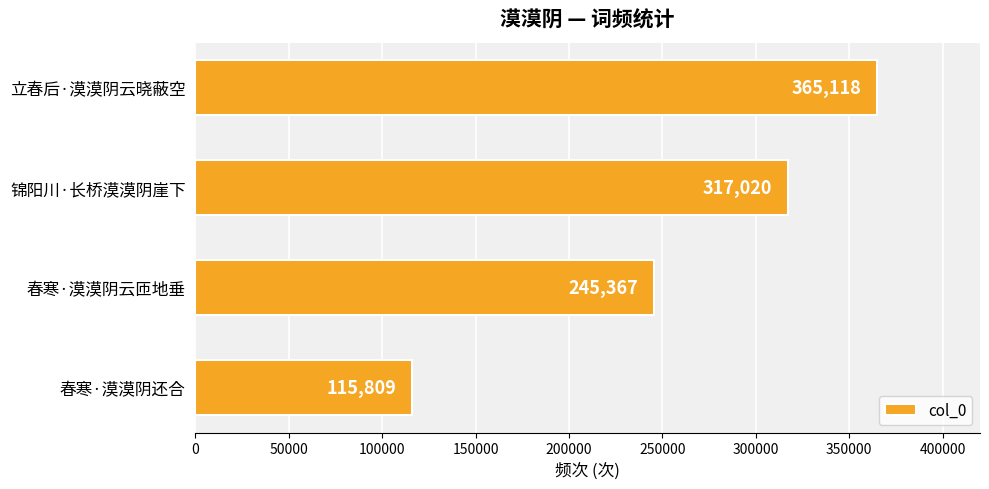

True or false: the data shows 245367 at 春寒·漠漠阴云匝地垂.

True